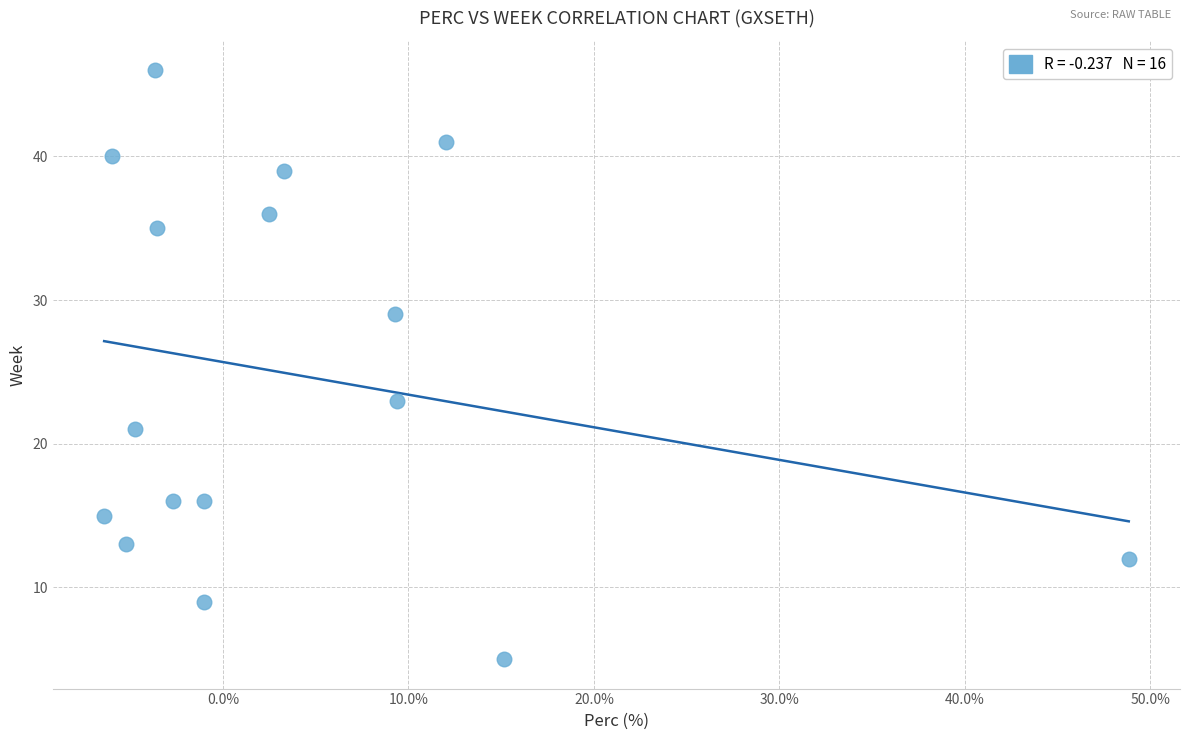

What is the range of Y values (max minus min)?

41